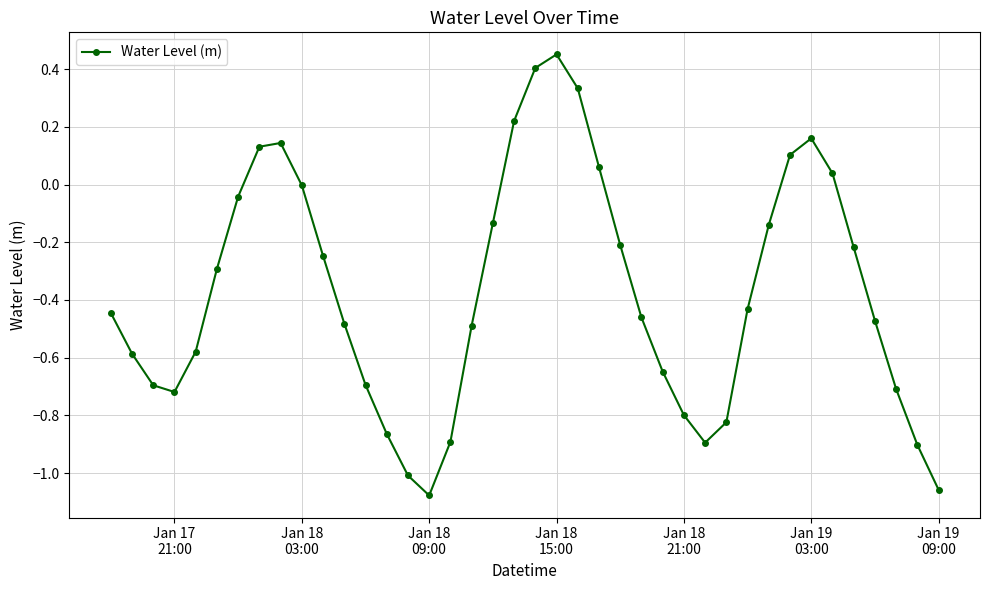

What is the difference between the maximum and minimum values?

1.5